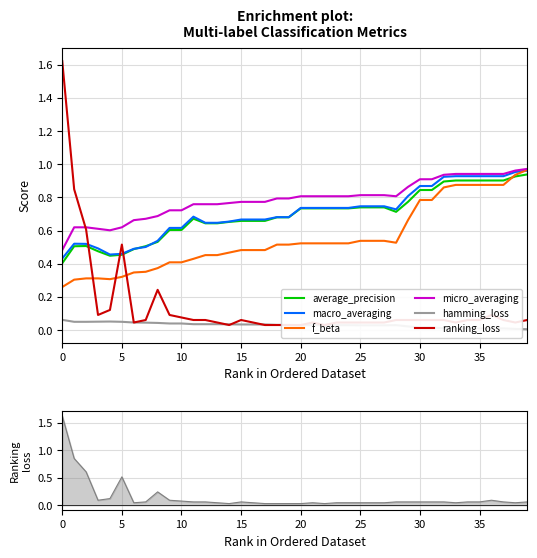

At which category is the sum across all series the highest?

39